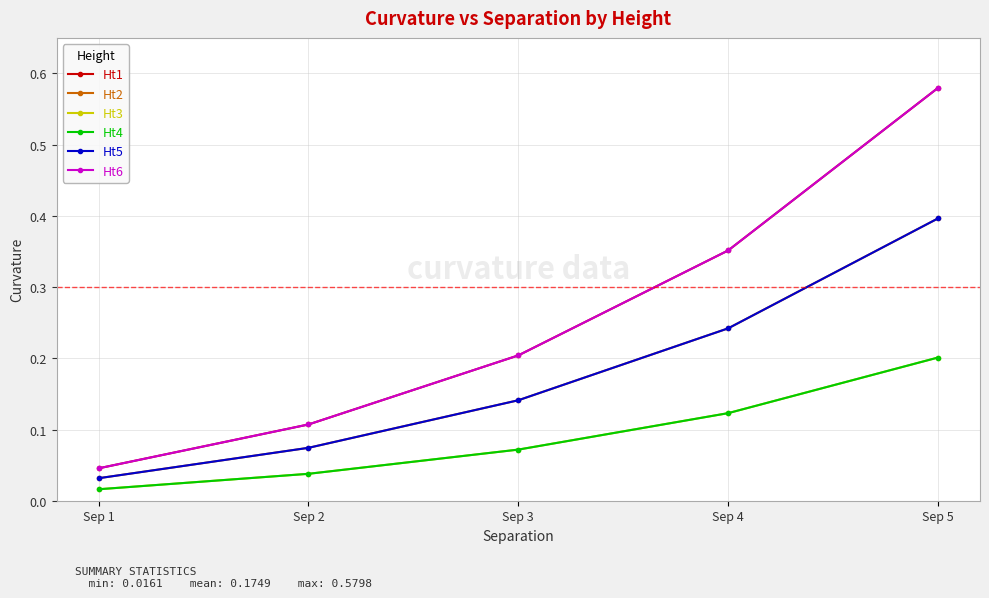

Which series has the largest total across all categories?

Ht1